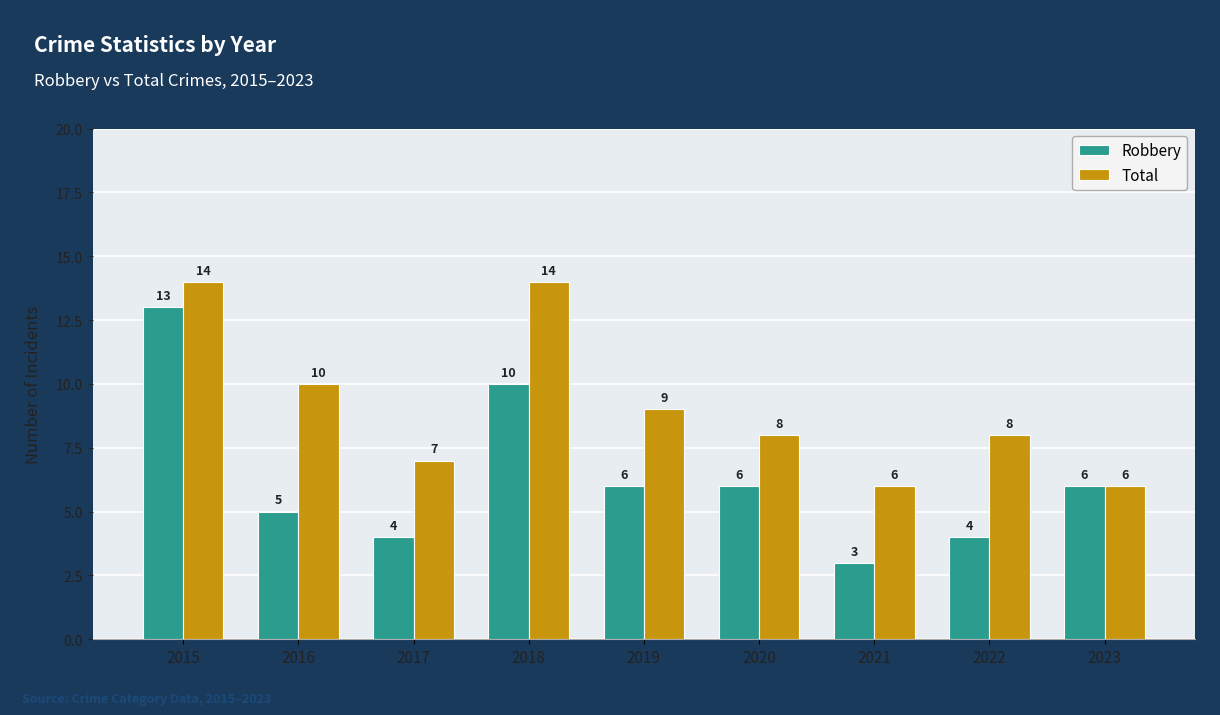

Which series has the largest total across all categories?

Total